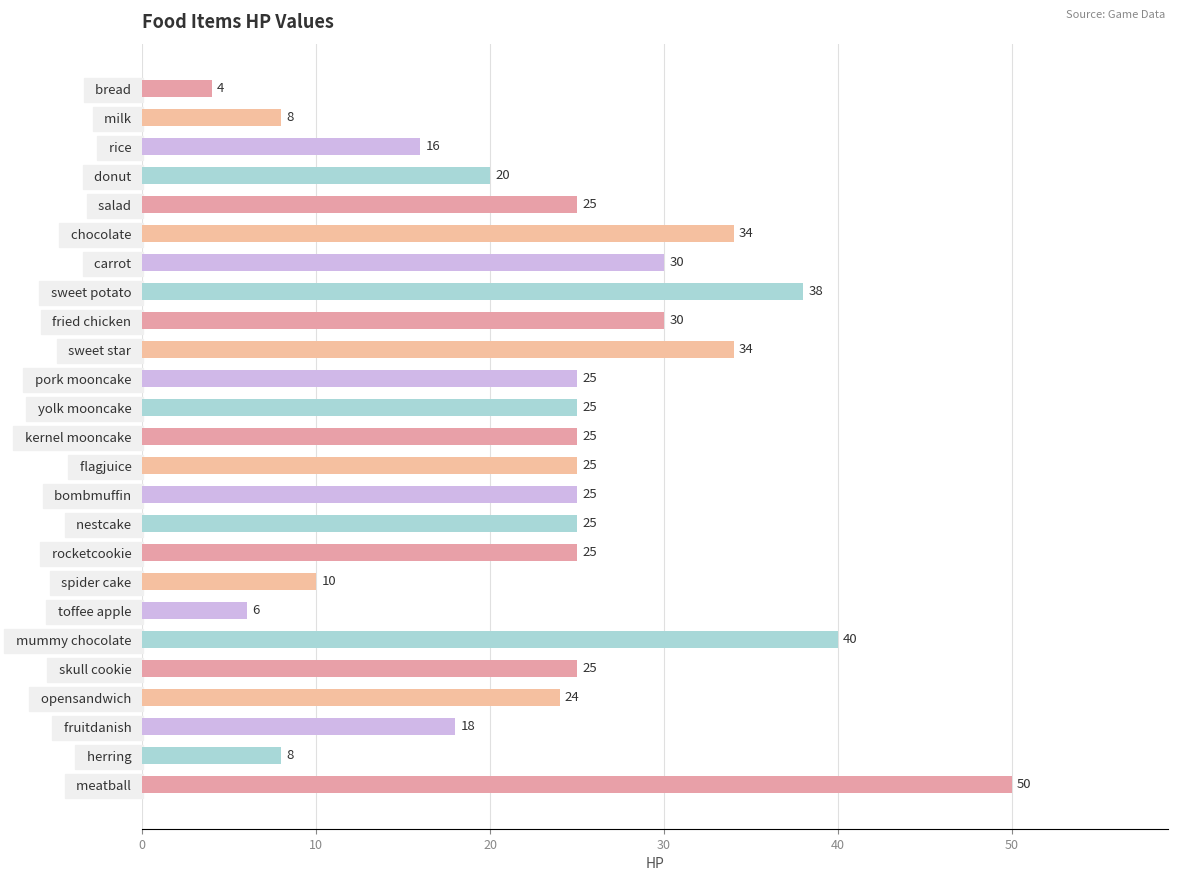

Between   pork mooncake   and   fried chicken  , which is larger?

  fried chicken  